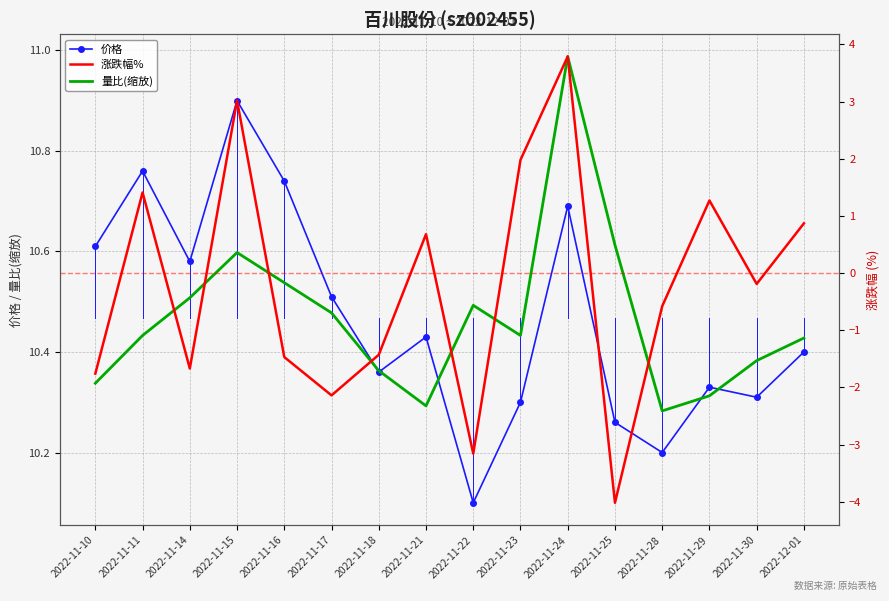

The 价格 series shows 10.4 at 2022-11-18. True or false?

True